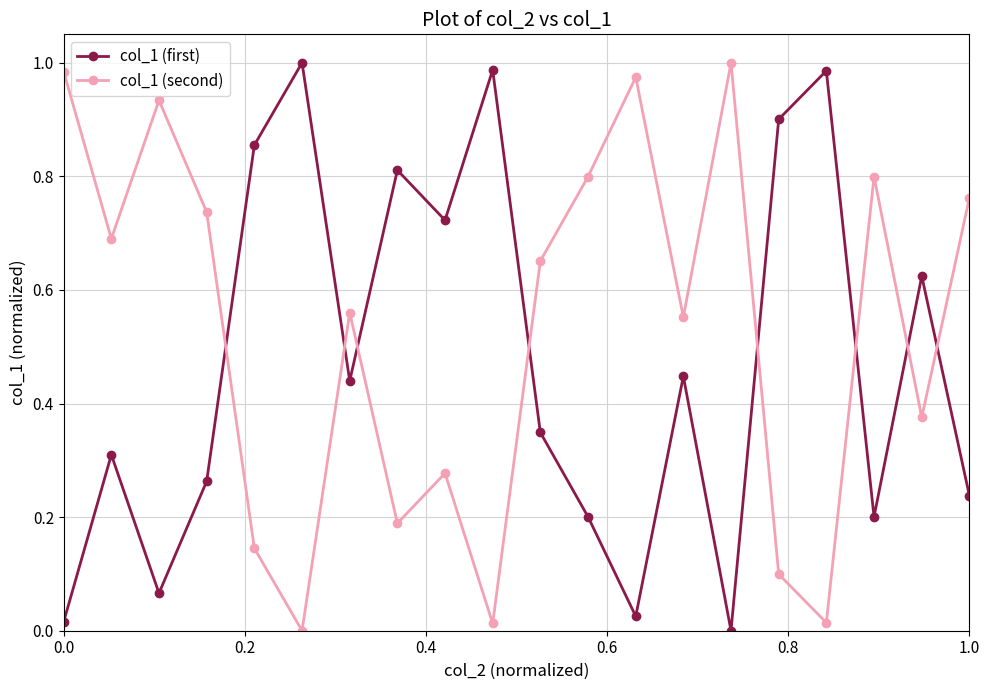

What are all the series names shown in the legend?

col_1 (first), col_1 (second)